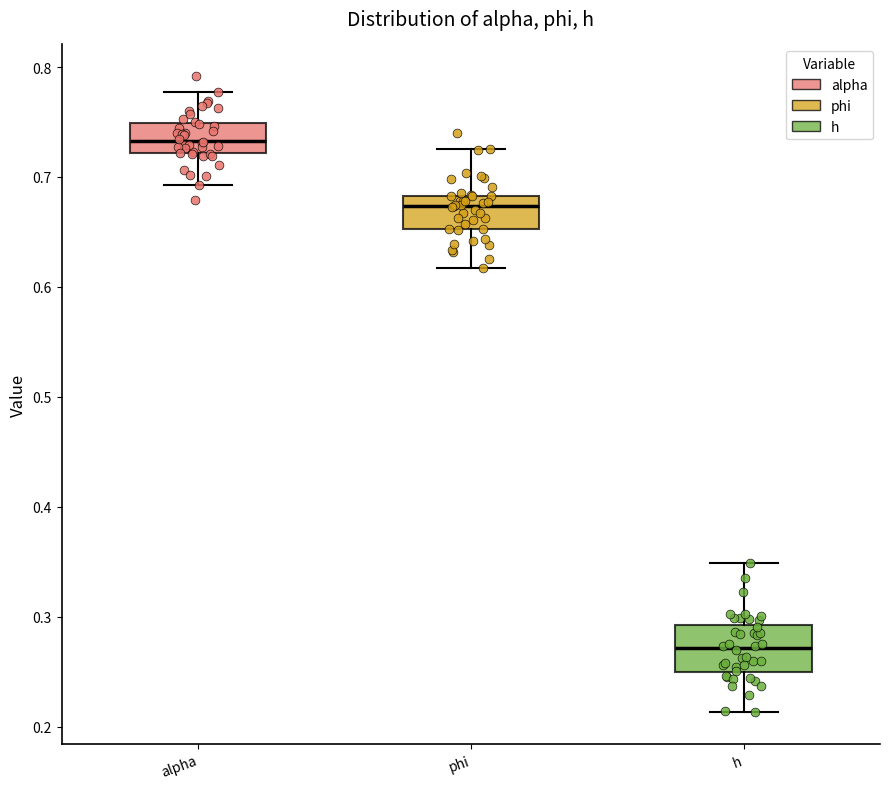

Reading left to right, transcribe this box plot: for each box, give where its median line is, the range the box spans, and where its two whiskers end, as read against the y-axis. The values are not printed on the chart, so give them approximately, as read against the axis.

alpha: median 0.73, box 0.72 to 0.75, whiskers 0.69 to 0.78
phi: median 0.67, box 0.65 to 0.68, whiskers 0.62 to 0.73
h: median 0.27, box 0.25 to 0.29, whiskers 0.21 to 0.35